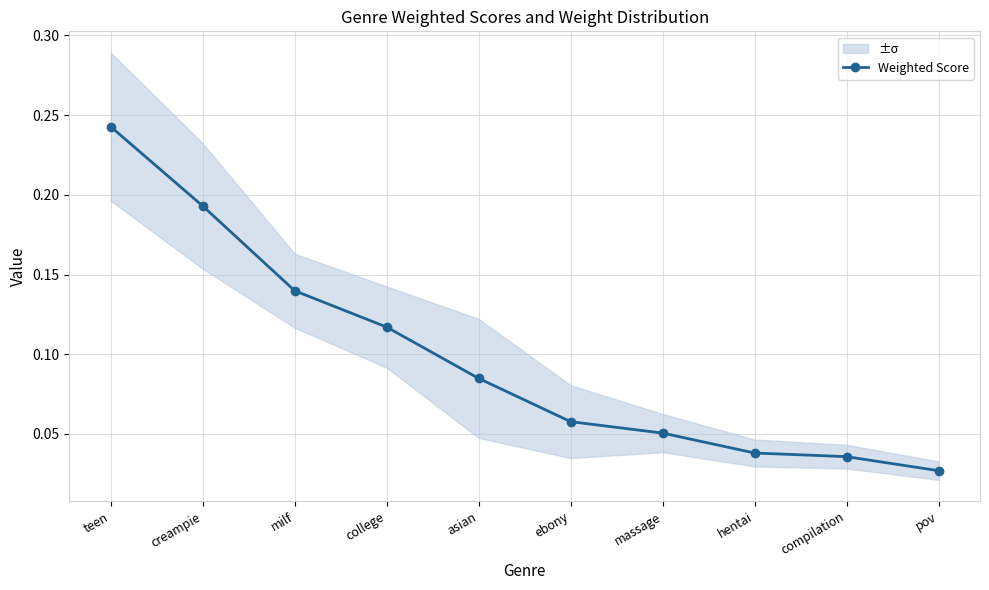

Rank the categories by value from lowest to highest.

pov, compilation, hentai, massage, ebony, asian, college, milf, creampie, teen